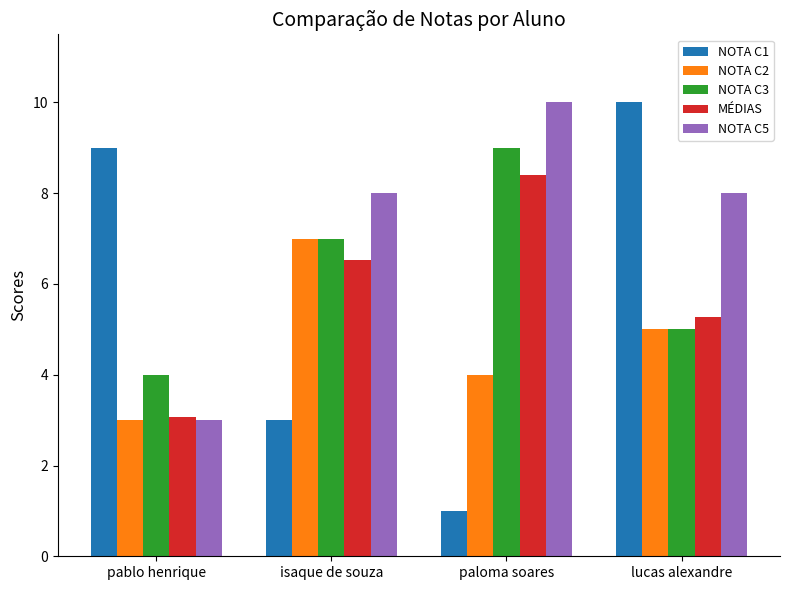

How many categories are shown in the chart?

4